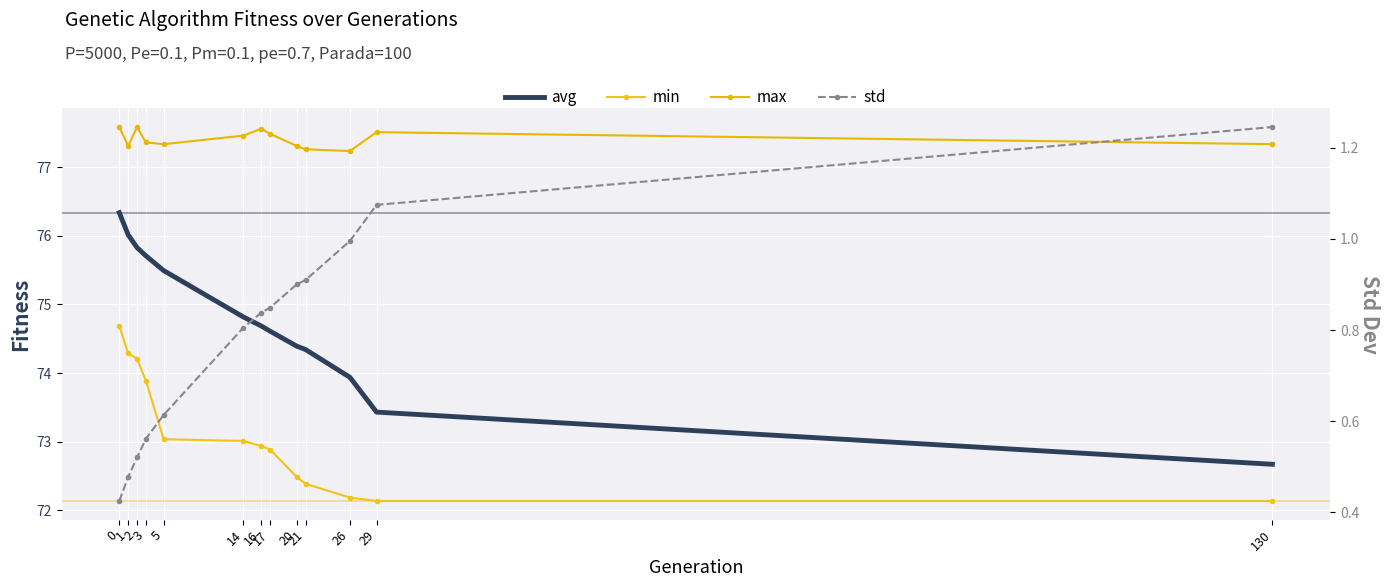

Is this an area chart (filled region under the line)?

No